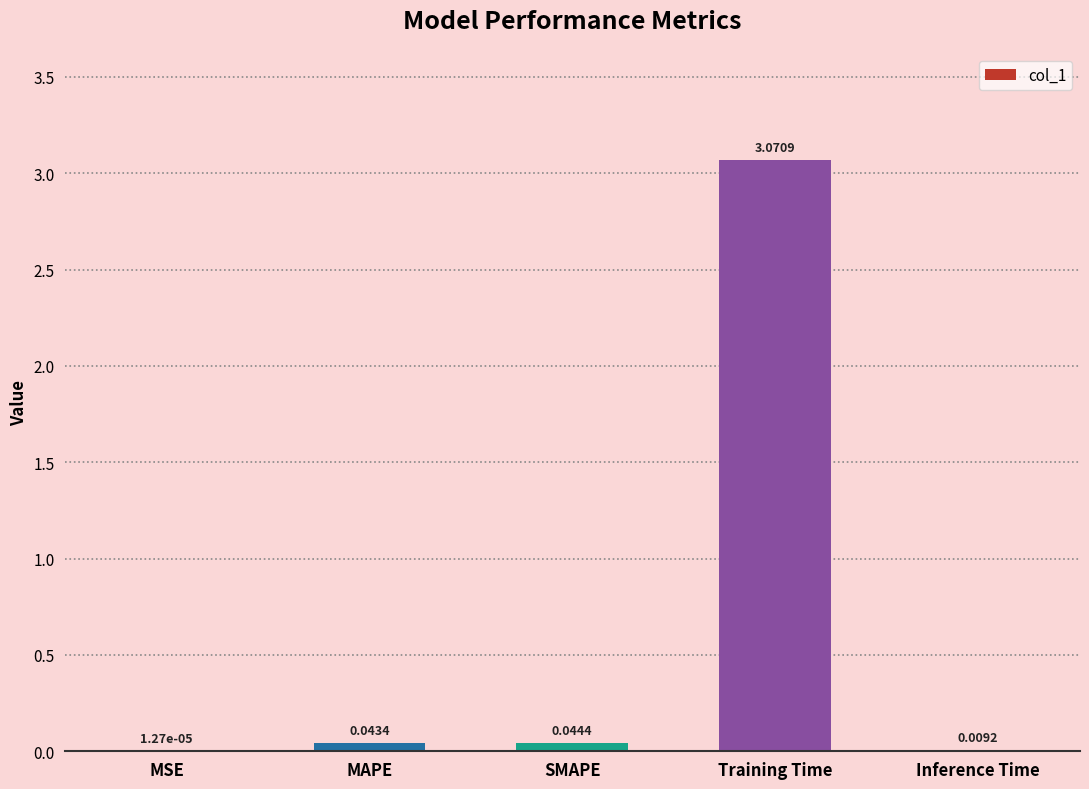

At which category does the chart reach its peak across all series?

Training Time